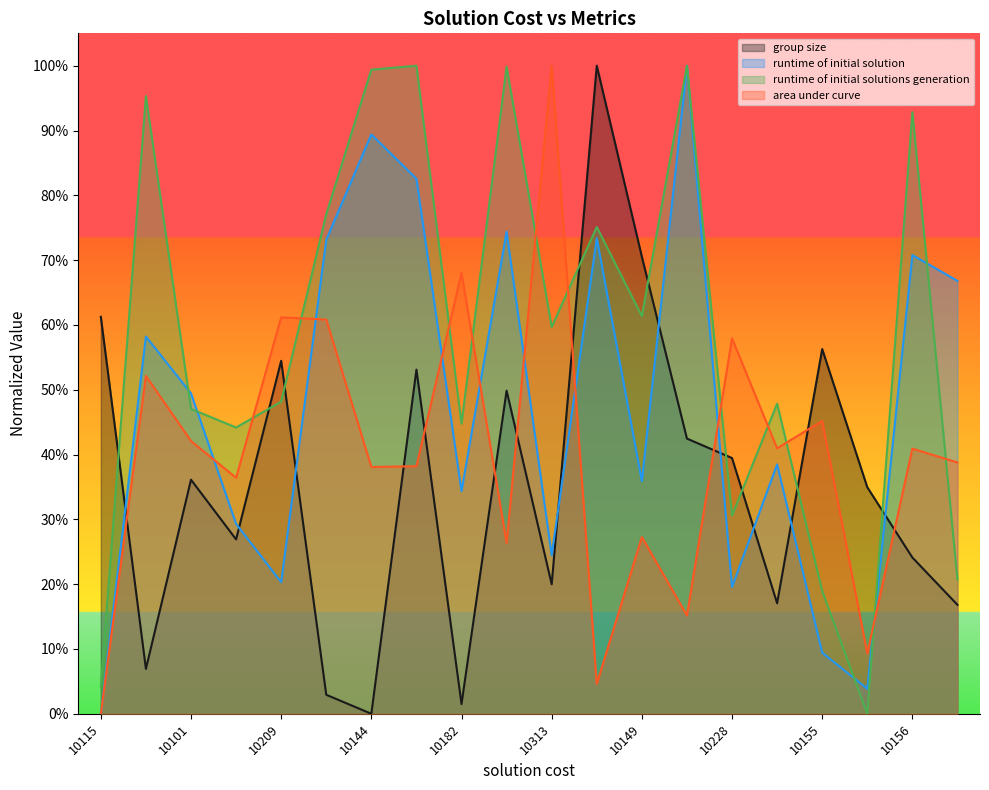

The runtime of initial solutions generation series shows 0.4 at 10182. True or false?

True